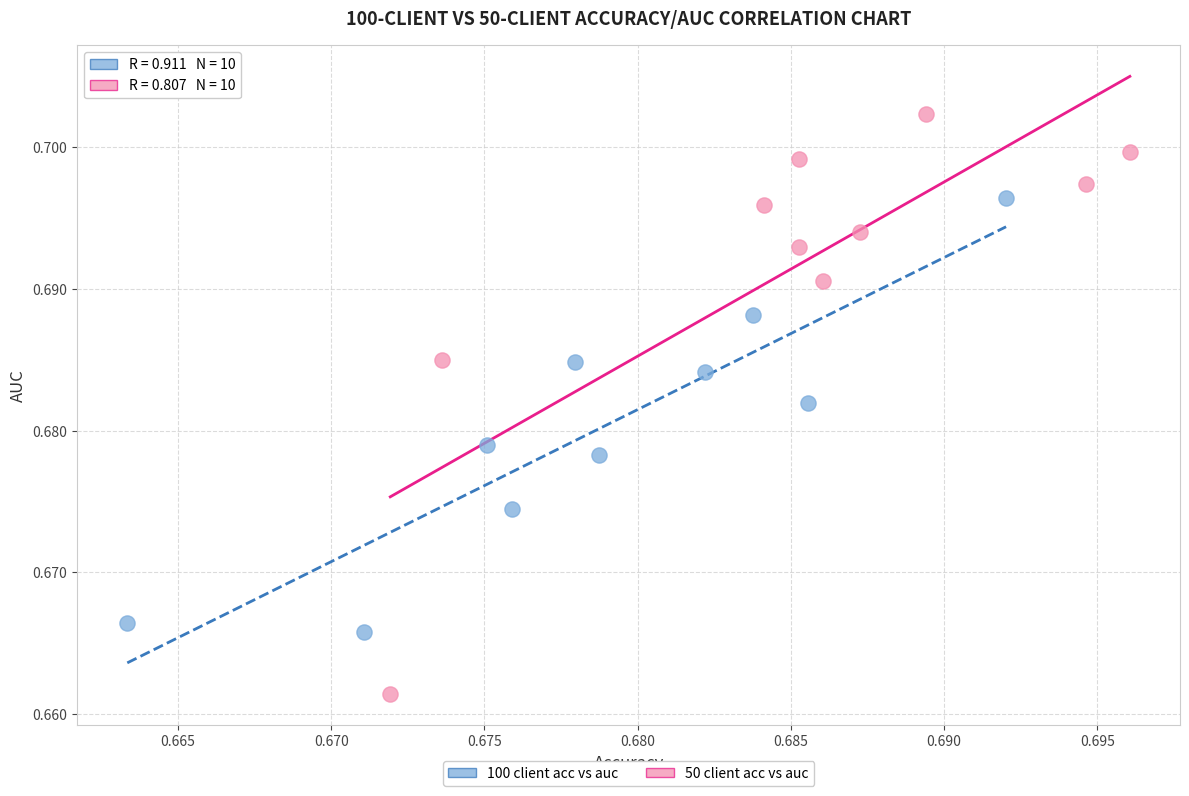

Which series contains the highest Y value?

50 client acc vs auc